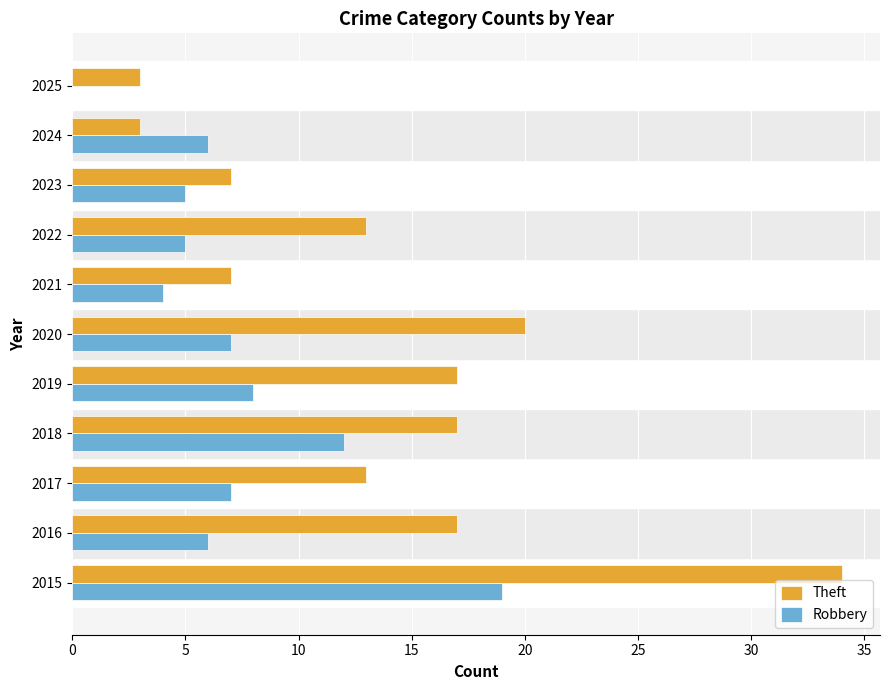

The Theft series shows 9 at 2018. True or false?

False